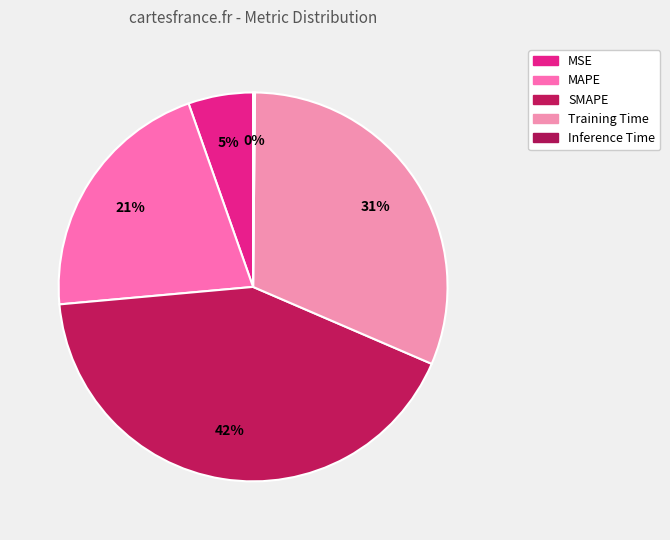

Rank the categories by value from lowest to highest.

Inference Time, MSE, MAPE, Training Time, SMAPE